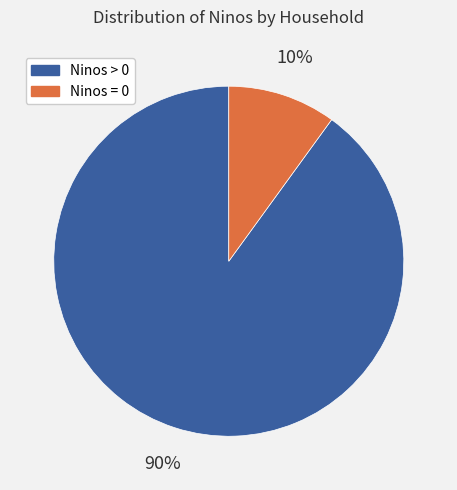

Count the number of slices in the pie.

2